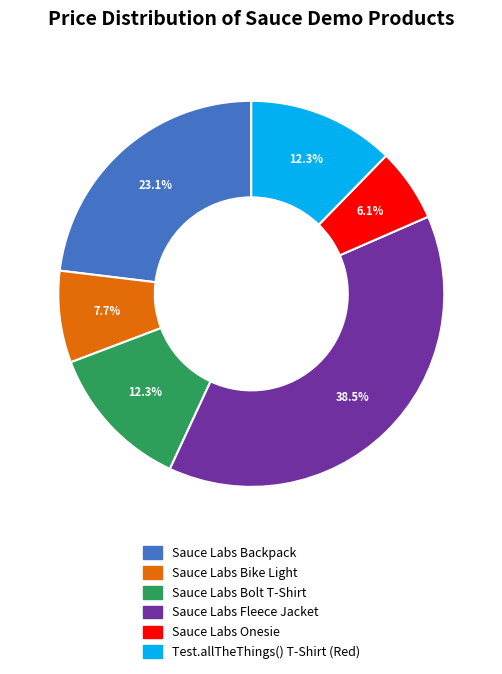

Approximately how many times larger is the value at Sauce Labs Bike Light compared to Sauce Labs Backpack?

0.3